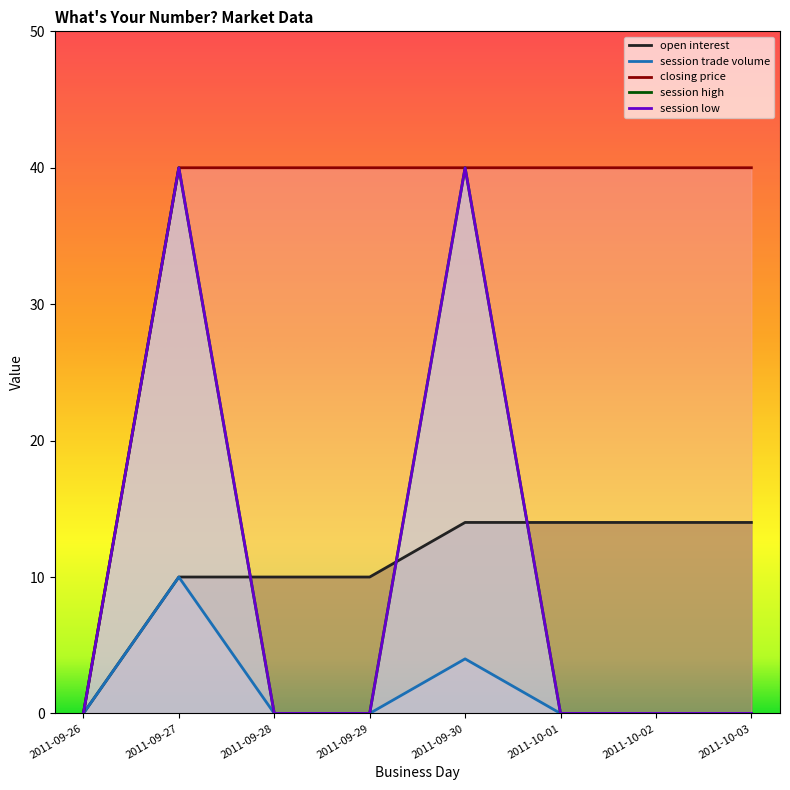

Which series changed the most between 2011-09-26 and 2011-09-29?

closing price